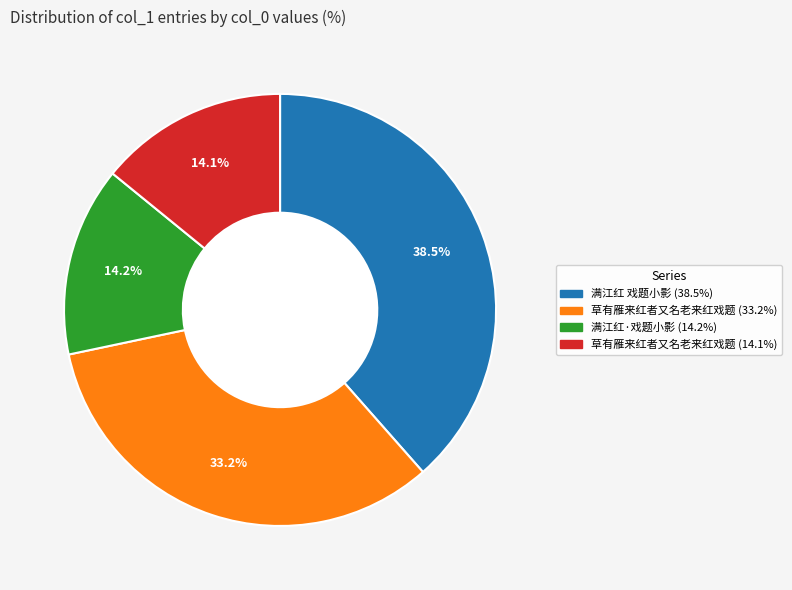

To the nearest percent, what is the average slice percentage?

25%